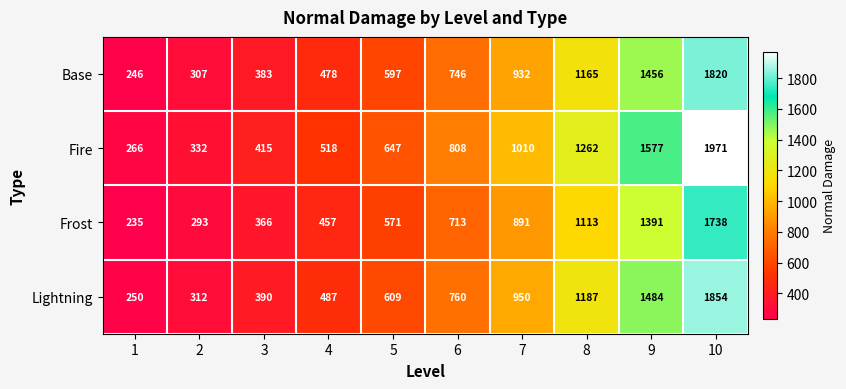

The Lightning series shows 1484 at 9. True or false?

True